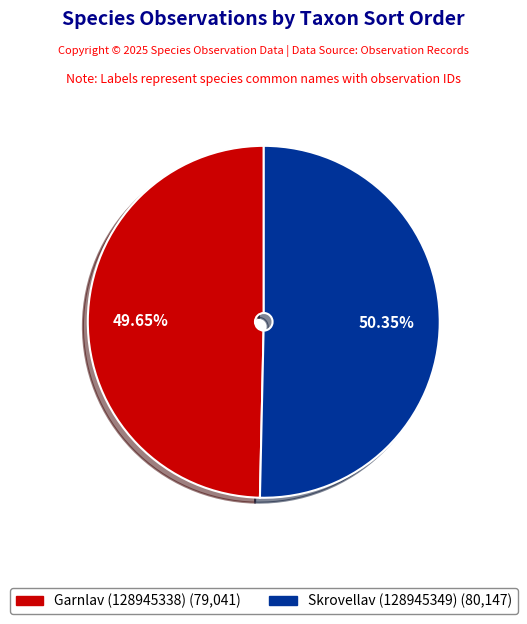

How many slices are in this pie chart?

2